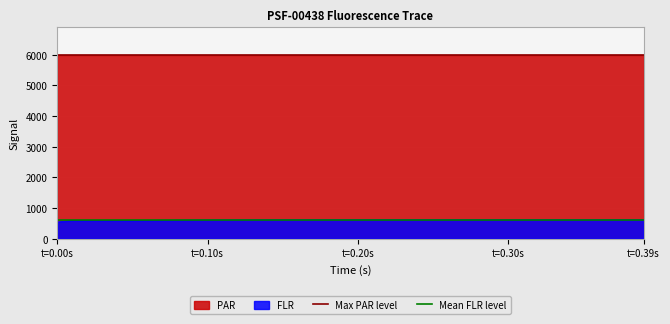

Is it true that Mean FLR level equals 906.9 at t=0.00s?

False